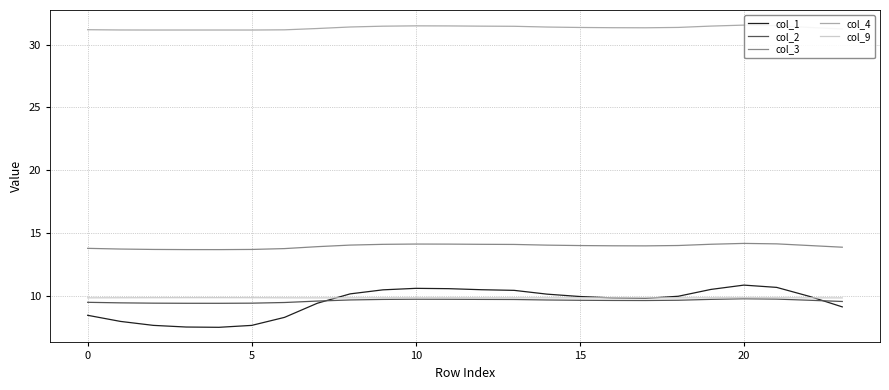

Which series has the widest spread of values?

col_1